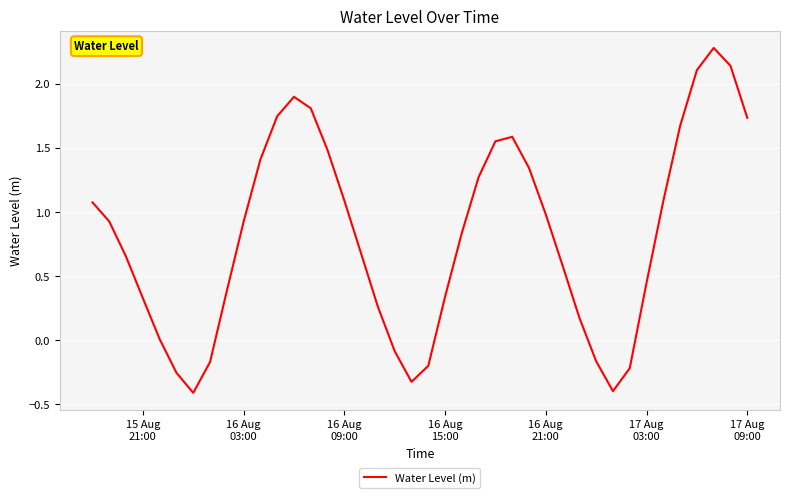

What is the difference between the maximum and minimum values?

2.7